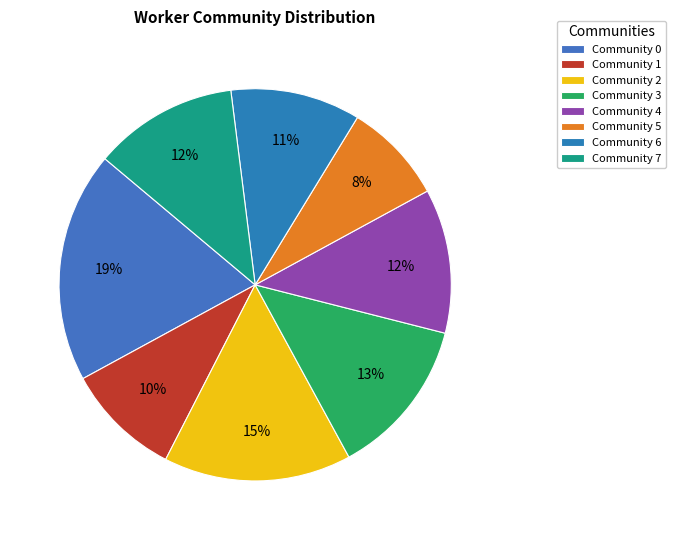

To the nearest percent, what is the difference between the largest and smallest slice percentages?

11%